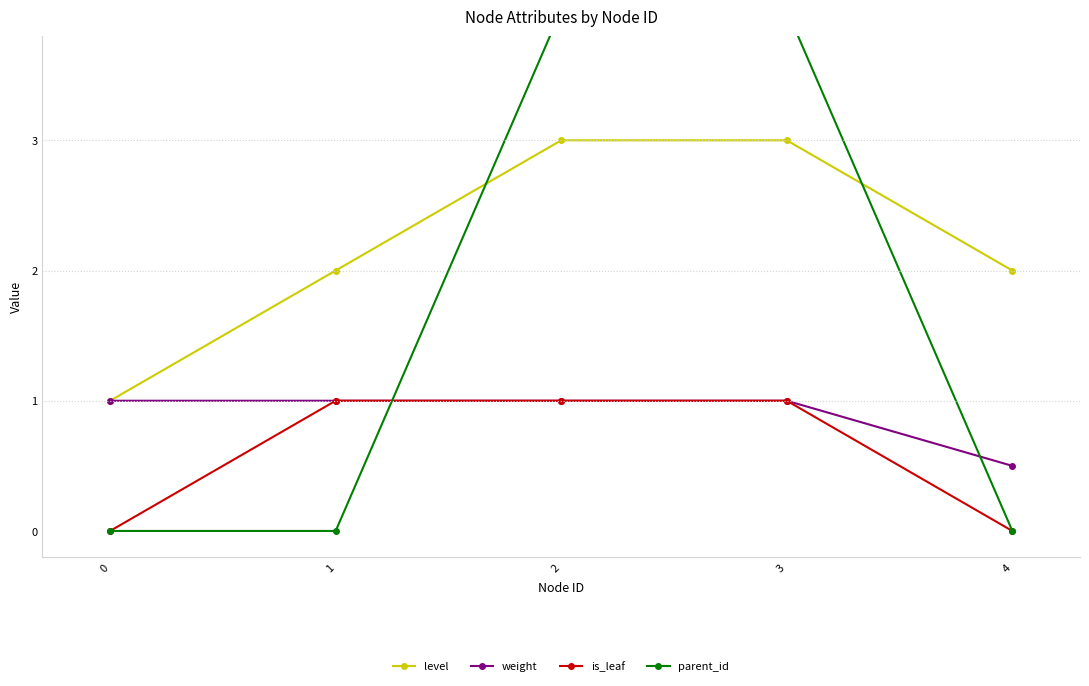

How many data points in level are less than 2?

1